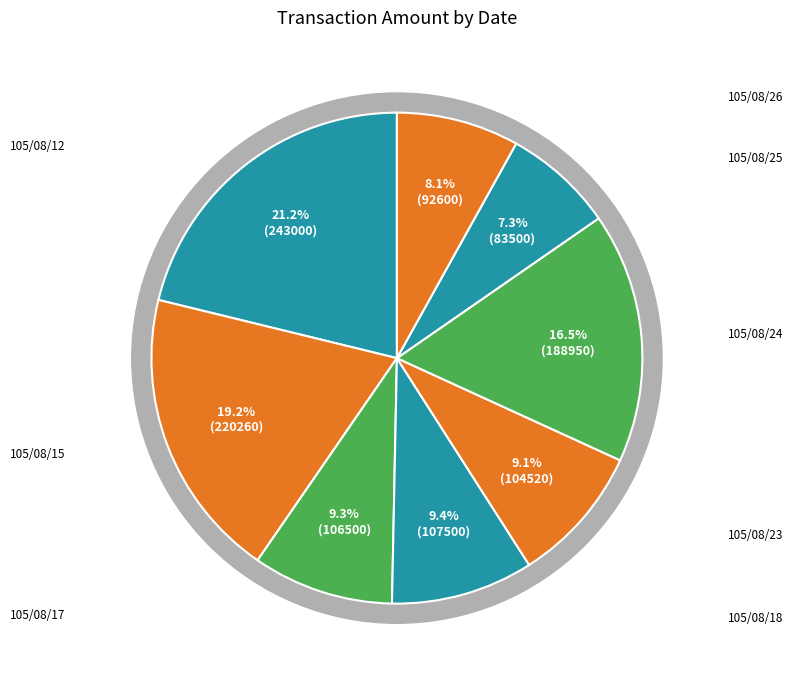

Which slice is the largest?

105/08/12